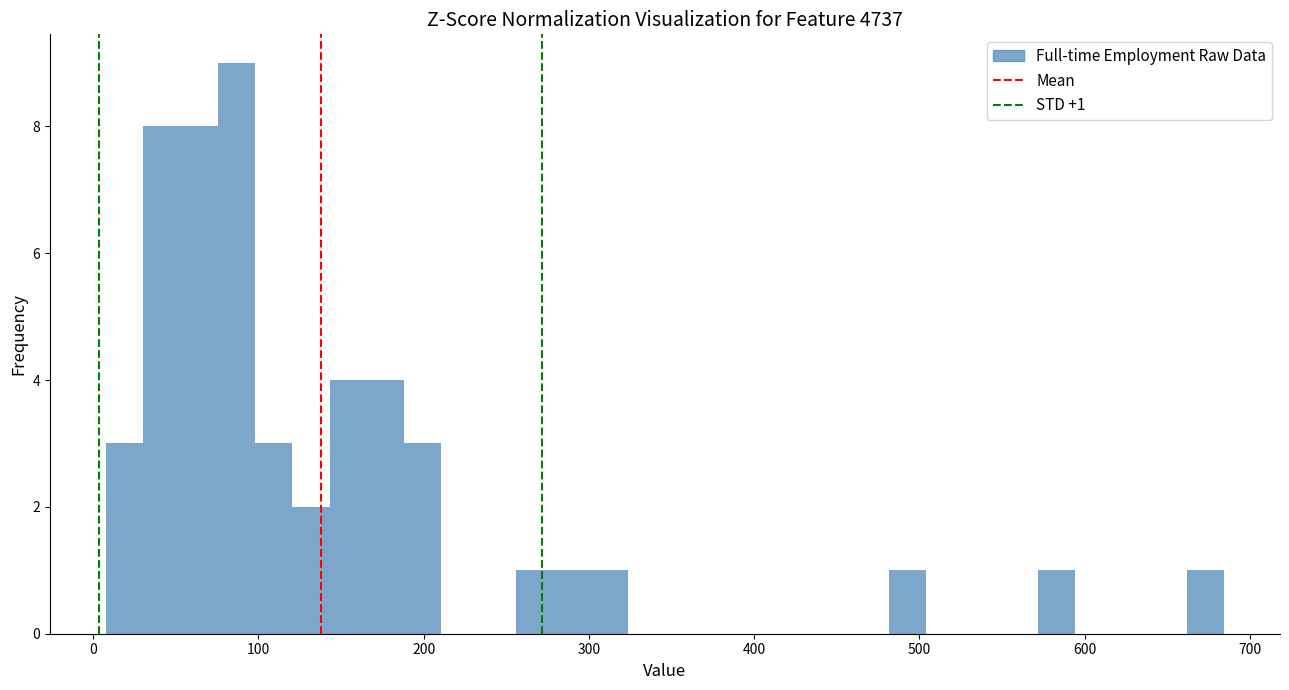

Around what value on the x-axis is the tallest bar? Give the approximate position of its centre, as read against the axis.

90